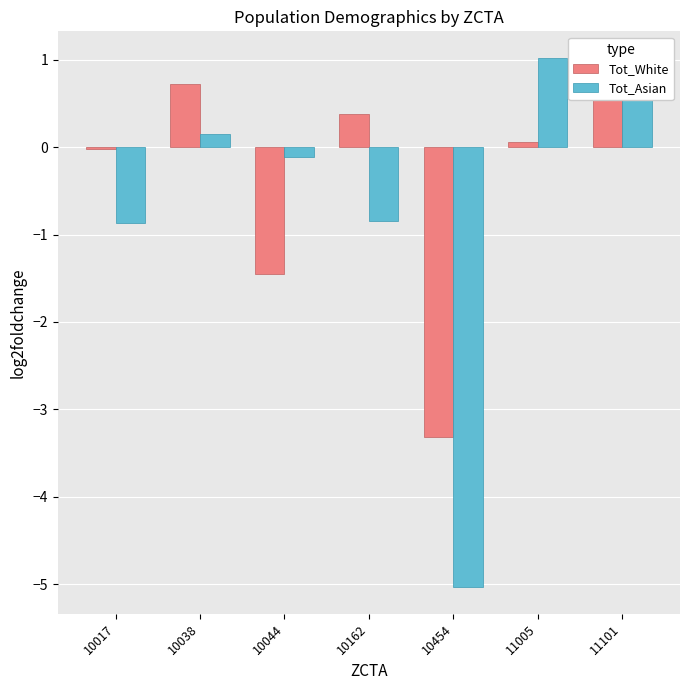

Which series has the widest spread of values?

Tot_Asian